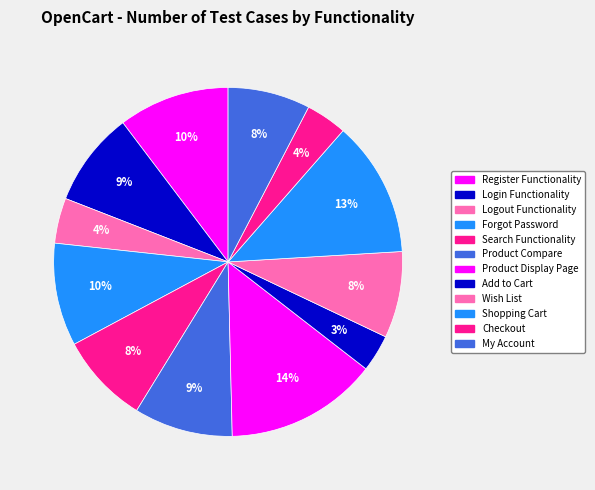

What is the change in value from Wish List to My Account?

-1